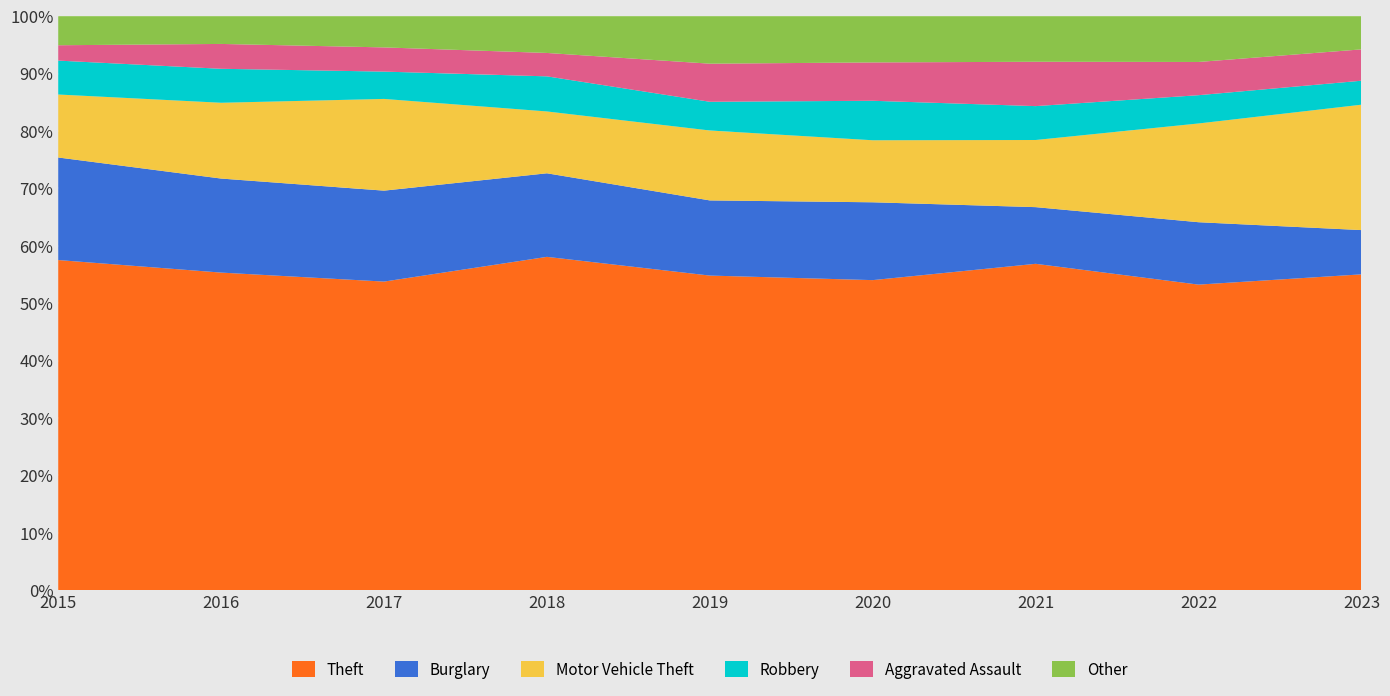

Reading right to left, extract all data points from this chart.

Theft: 514	681	530	550	603	798	791	767	818
Burglary: 72	139	92	138	144	200	233	227	254
Motor Vehicle Theft: 204	220	109	110	134	148	235	183	156
Robbery: 39	63	55	70	55	84	70	82	84
Aggravated Assault: 51	74	72	68	73	56	62	60	38
Other: 54	102	74	82	91	88	80	67	72